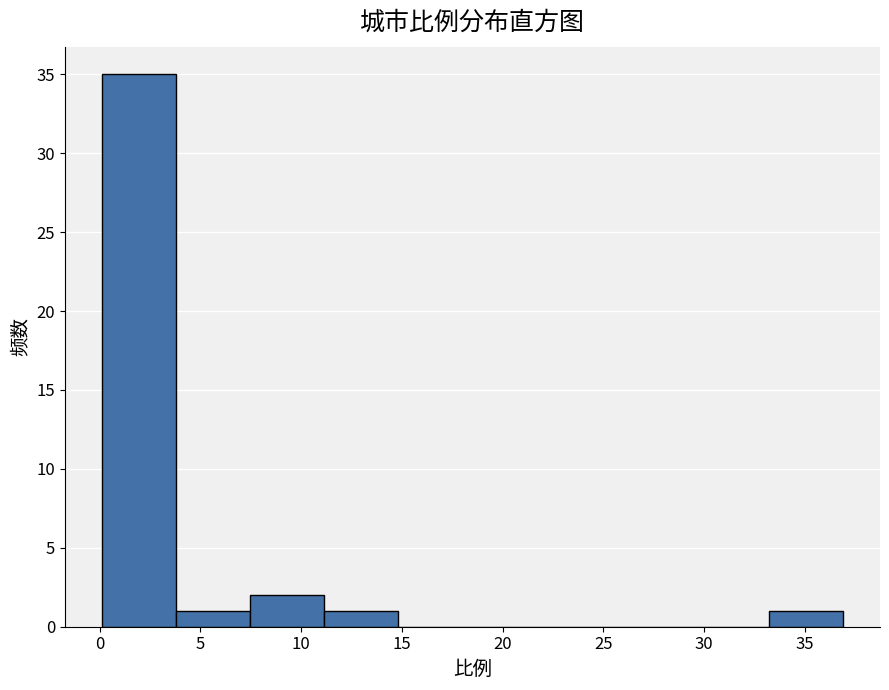

Over which range of the x-axis is the bar tallest?

0.0 to 4.0